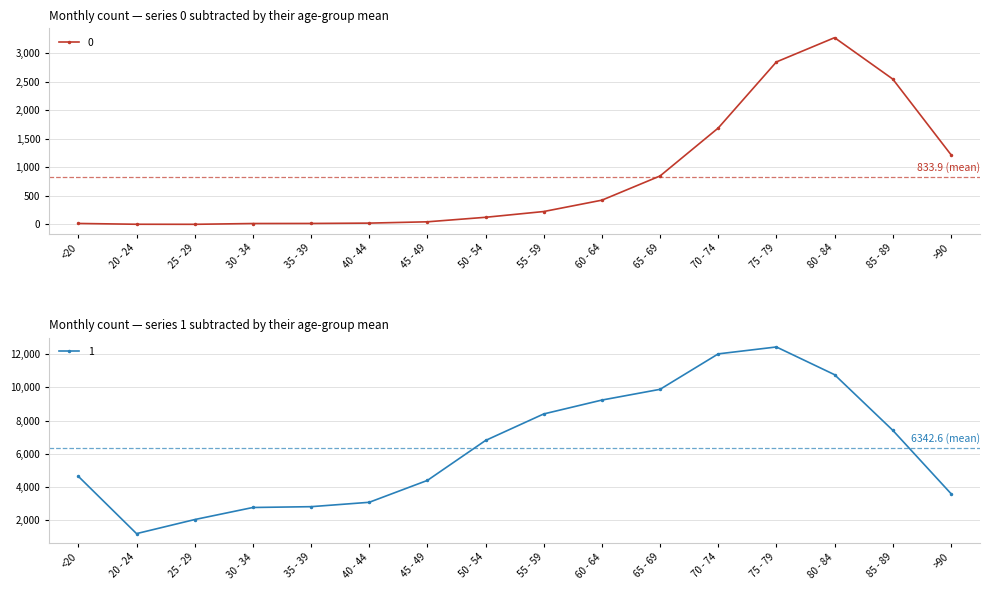

At which label does 1 reach its peak?

75 - 79